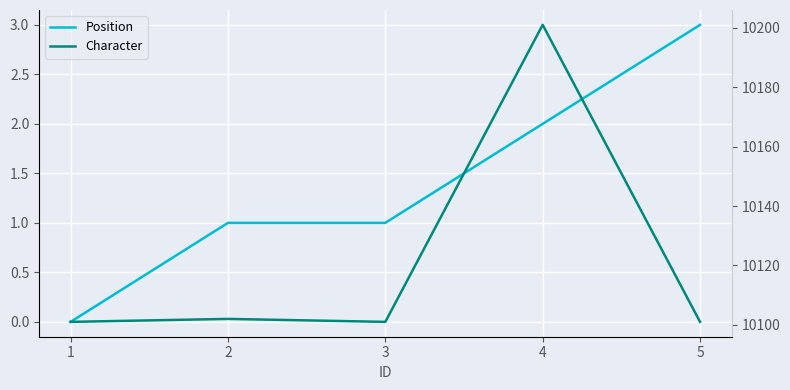

Reading right to left, list all the values displayed in this chart.

Position: 5=3	4=2	3=1	2=1	1=0
Character: 5=10101	4=10201	3=10101	2=10102	1=10101